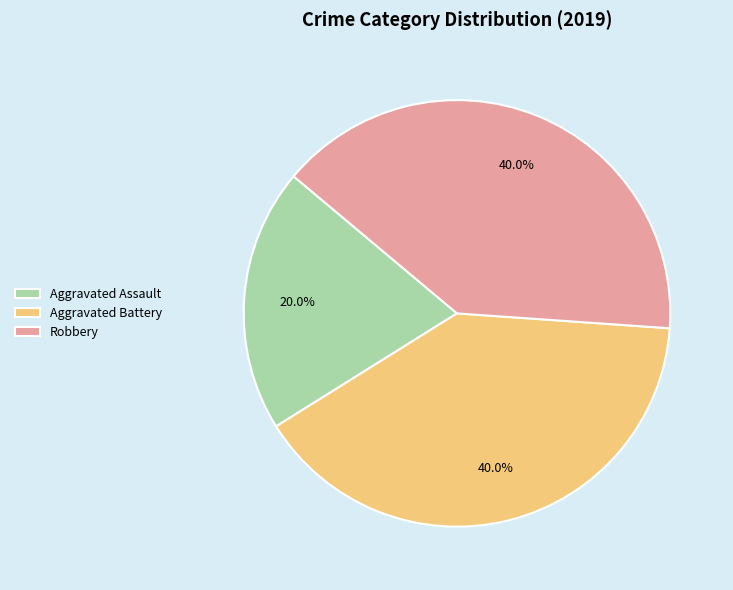

Is Robbery the majority of the pie?

No